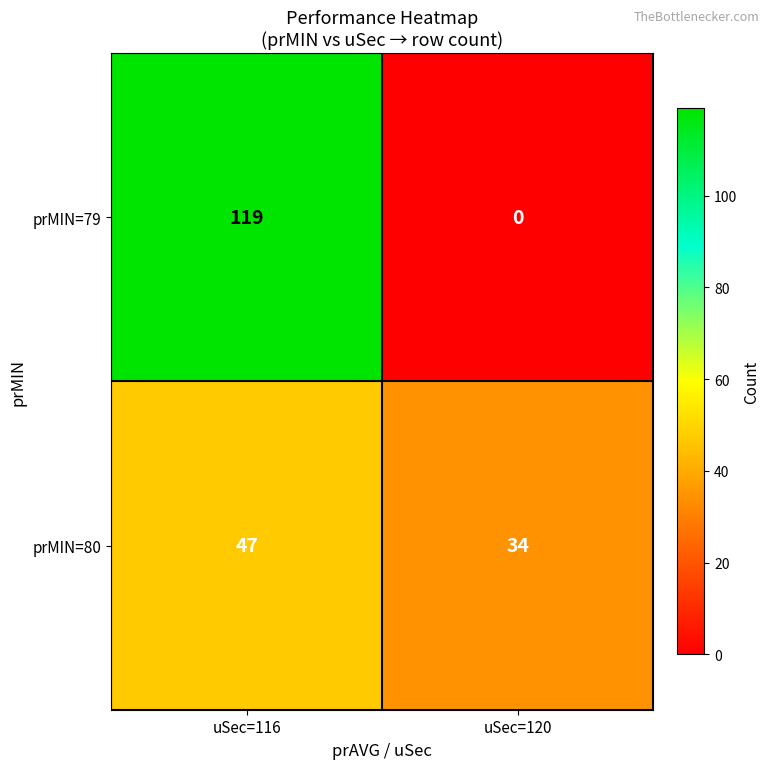

What is the difference between the maximum and minimum values in the prMIN=79 series?

119